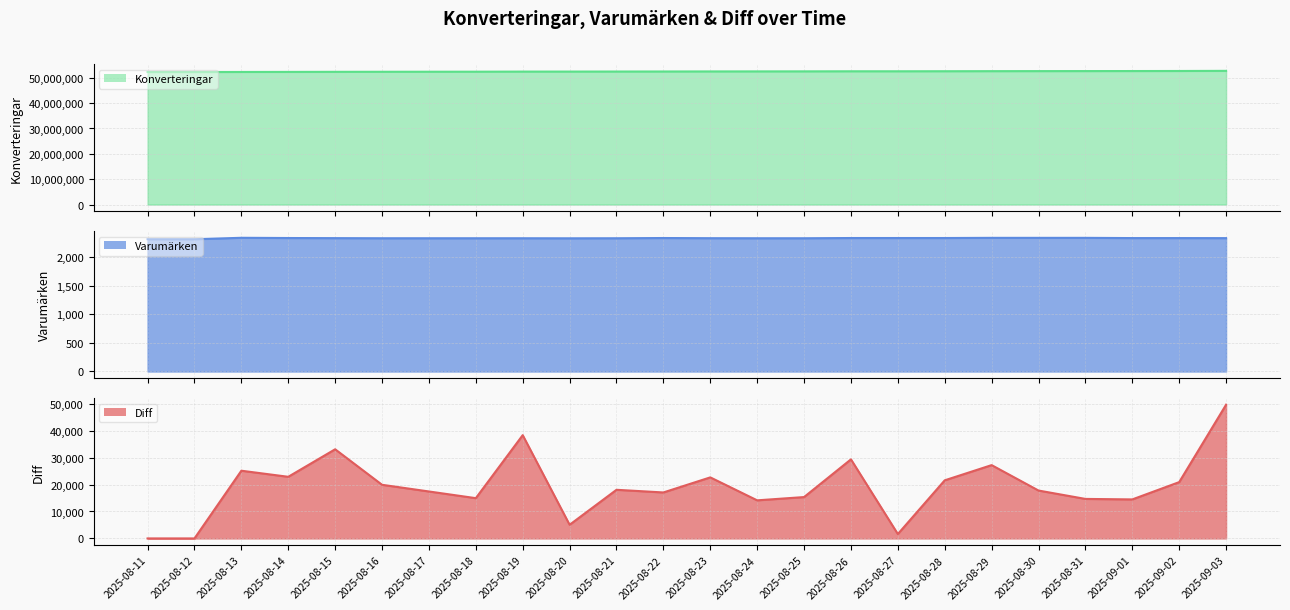

Which category has the lowest value in the Diff series?

2025-08-11